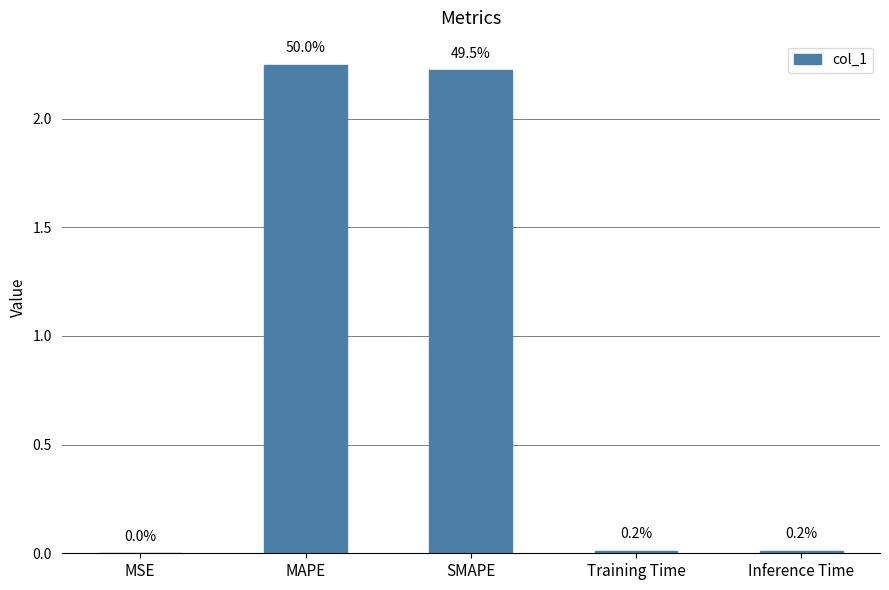

What is the difference between the second highest and second lowest values?

2.2